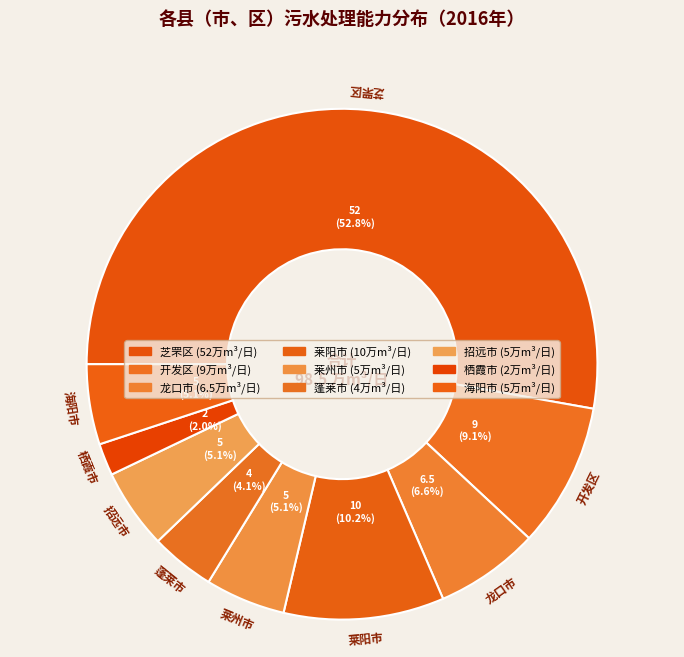

What is the change in value from 开发区 to 蓬莱市?

-5.0